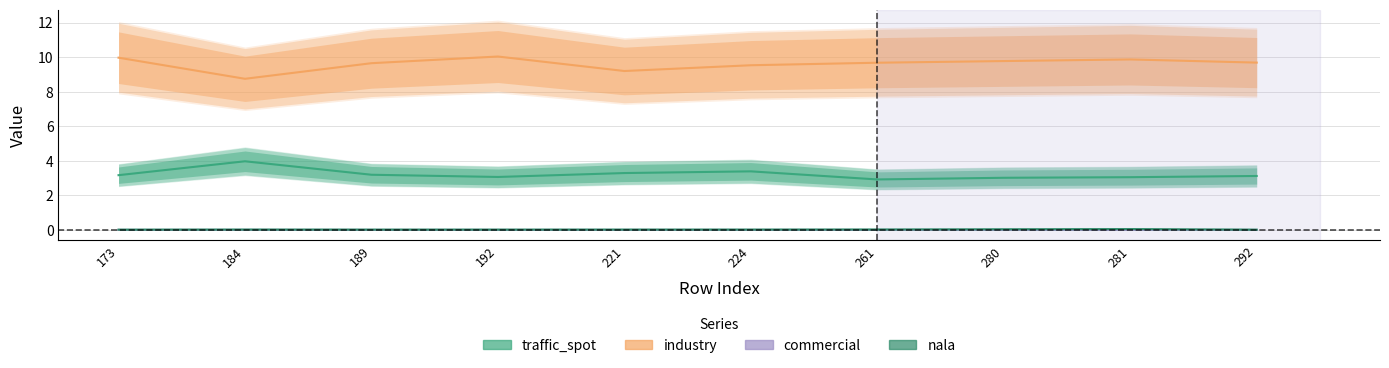

True or false: industry and traffic_spot cross at least once.

False